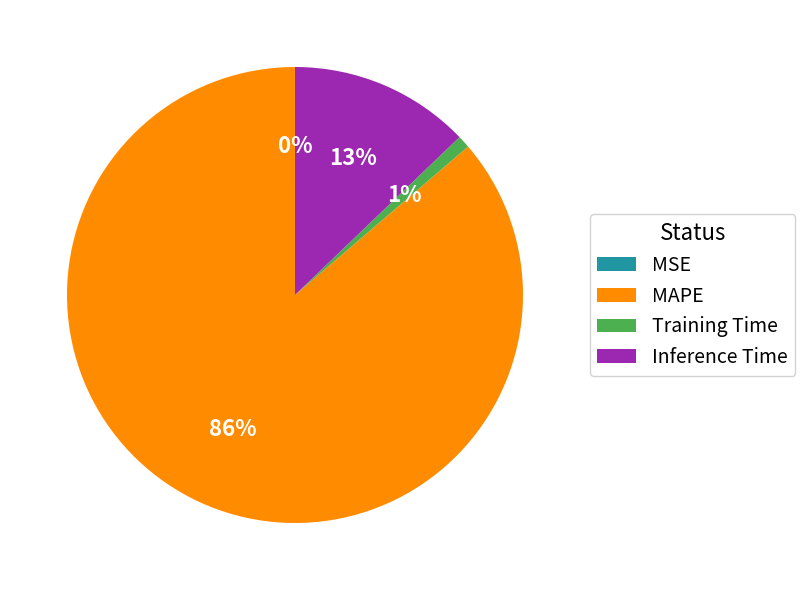

Which slice is the largest?

MAPE